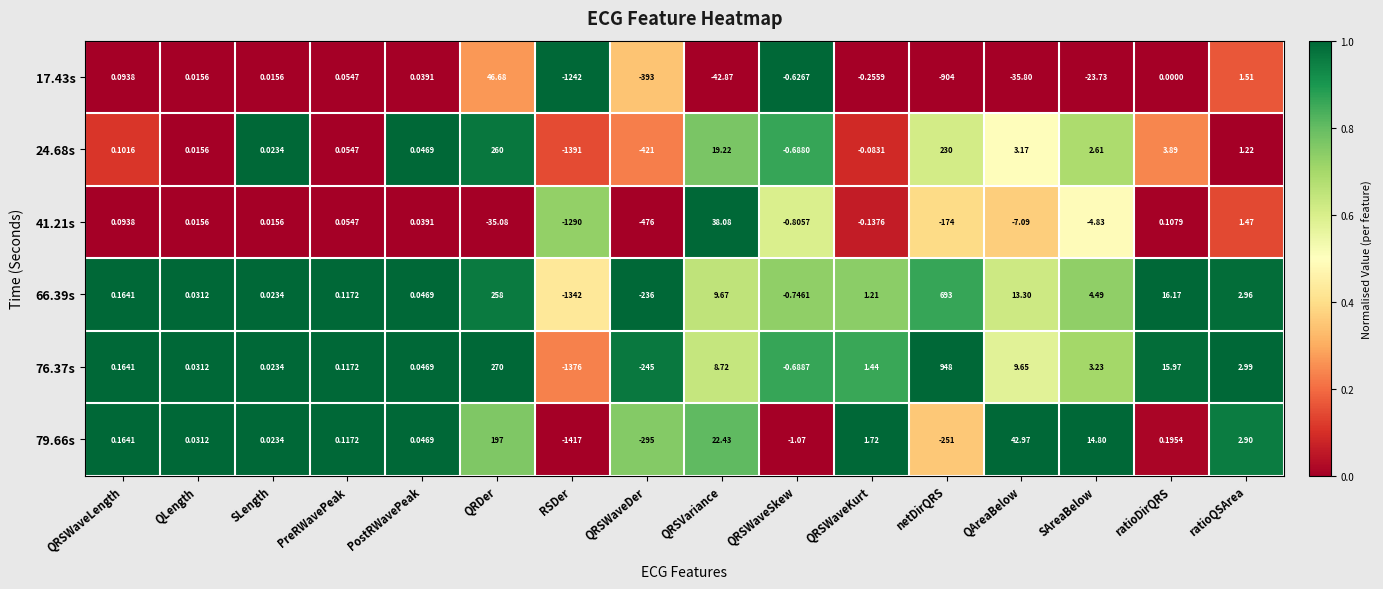

At which category is the sum across all series the highest?

QRDer